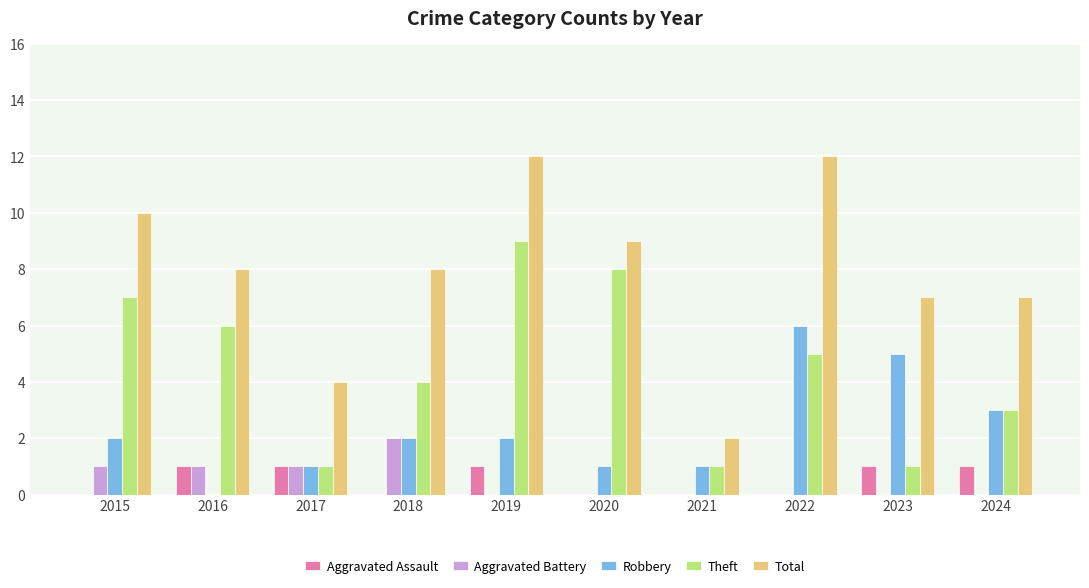

Reading left to right, list all the values displayed in this chart.

Aggravated Assault: 2015=0	2016=1	2017=1	2018=0	2019=1	2020=0	2021=0	2022=0	2023=1	2024=1
Aggravated Battery: 2015=1	2016=1	2017=1	2018=2	2019=0	2020=0	2021=0	2022=0	2023=0	2024=0
Robbery: 2015=2	2016=0	2017=1	2018=2	2019=2	2020=1	2021=1	2022=6	2023=5	2024=3
Theft: 2015=7	2016=6	2017=1	2018=4	2019=9	2020=8	2021=1	2022=5	2023=1	2024=3
Total: 2015=10	2016=8	2017=4	2018=8	2019=12	2020=9	2021=2	2022=12	2023=7	2024=7